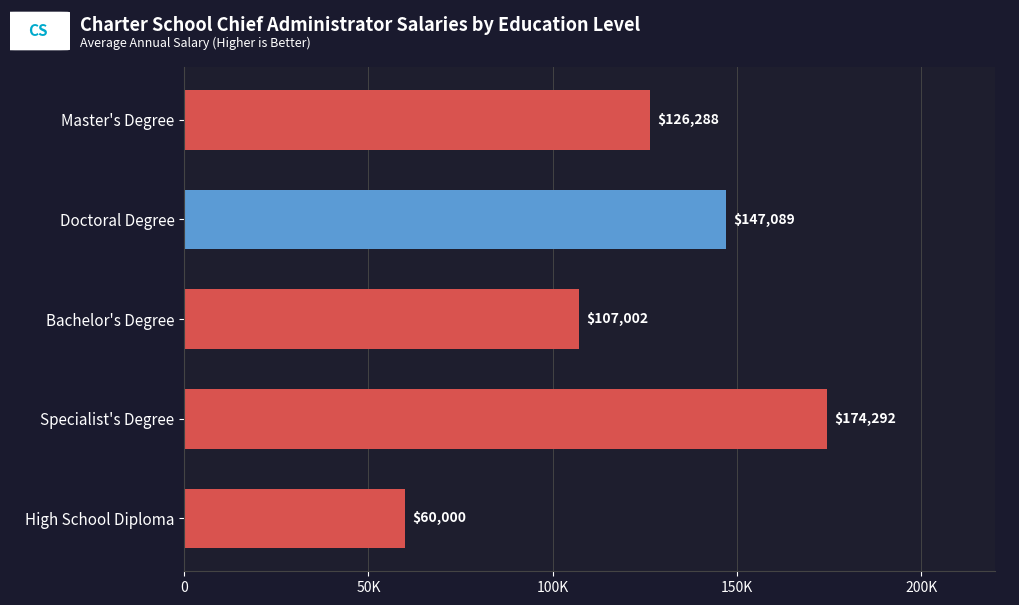

Are the bars horizontal?

Yes